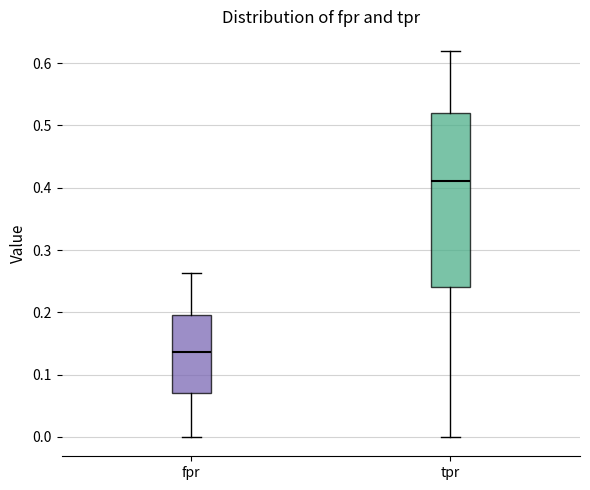

Which box is the tallest, from its lower edge to its upper edge?

tpr